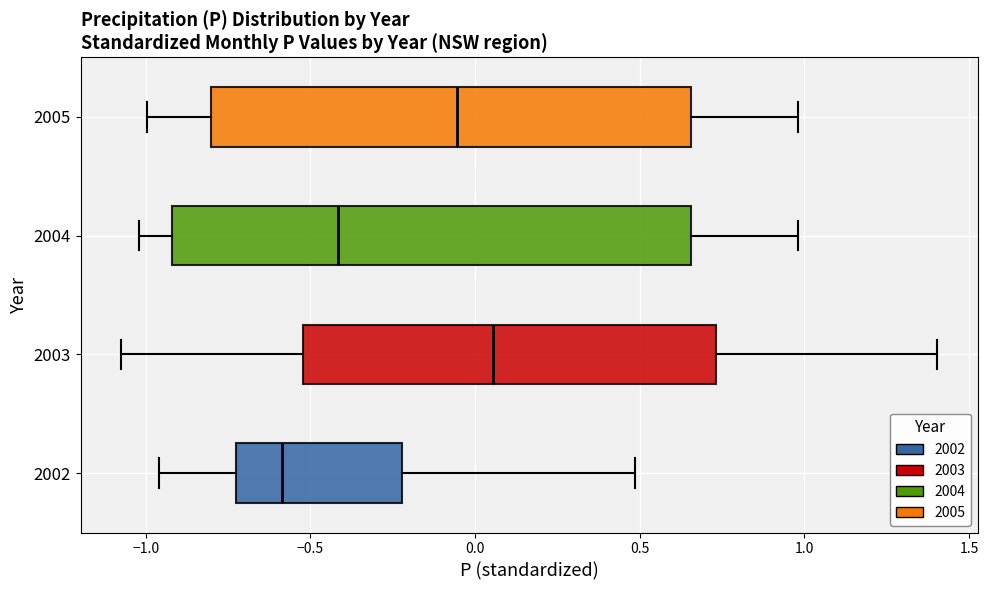

Reading bottom to top, transcribe this box plot: for each box, give where its median line is, the range the box spans, and where its two whiskers end, as read against the x-axis. The values are not printed on the chart, so give them approximately, as read against the axis.

2002: median -0.60, box -0.75 to -0.20, whiskers -0.95 to 0.50
2003: median 0.05, box -0.50 to 0.75, whiskers -1.05 to 1.40
2004: median -0.40, box -0.90 to 0.65, whiskers -1.00 to 1.00
2005: median -0.05, box -0.80 to 0.65, whiskers -1.00 to 1.00